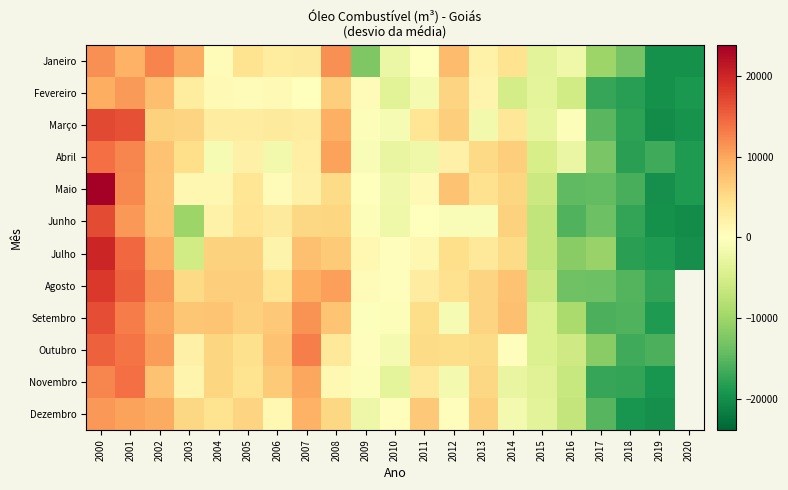

The Abril series shows 2838.6 at 2003. True or false?

False